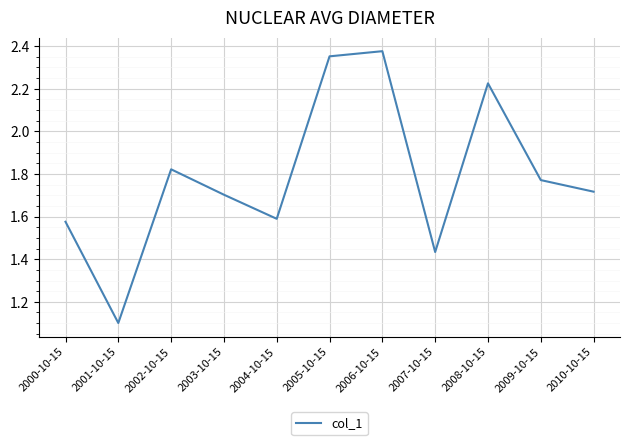

What is the difference between the maximum and minimum values?

1.3